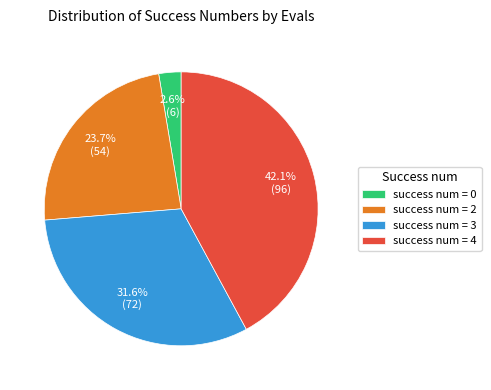

Rank the categories by value from lowest to highest.

success num = 0, success num = 2, success num = 3, success num = 4